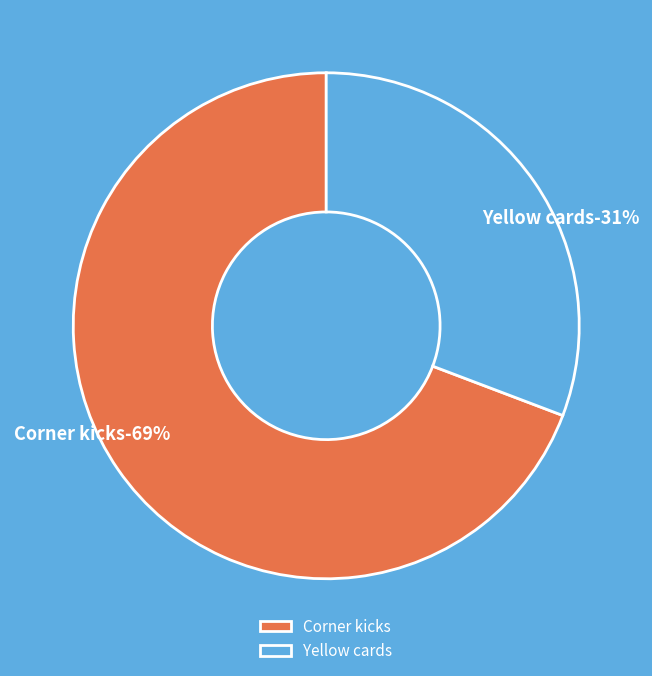

Which slice represents more than half of the pie?

Corner kicks